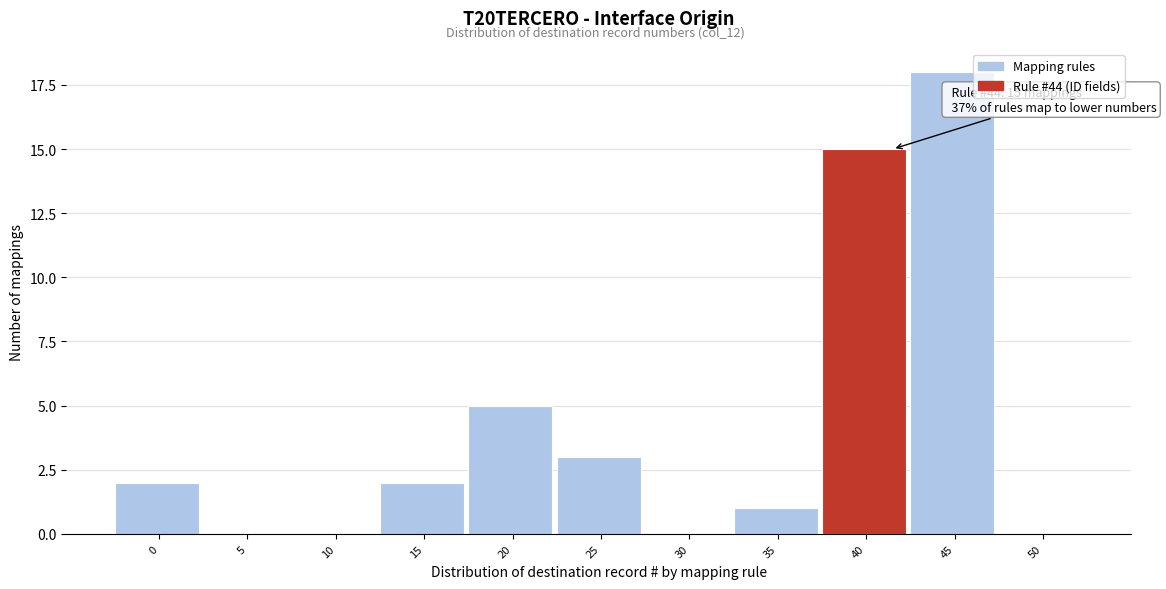

Reading right to left, transcribe all the data shown in this chart.

50=0	45=18	40=15	35=1	30=0	25=3	20=5	15=2	10=0	5=0	0=2